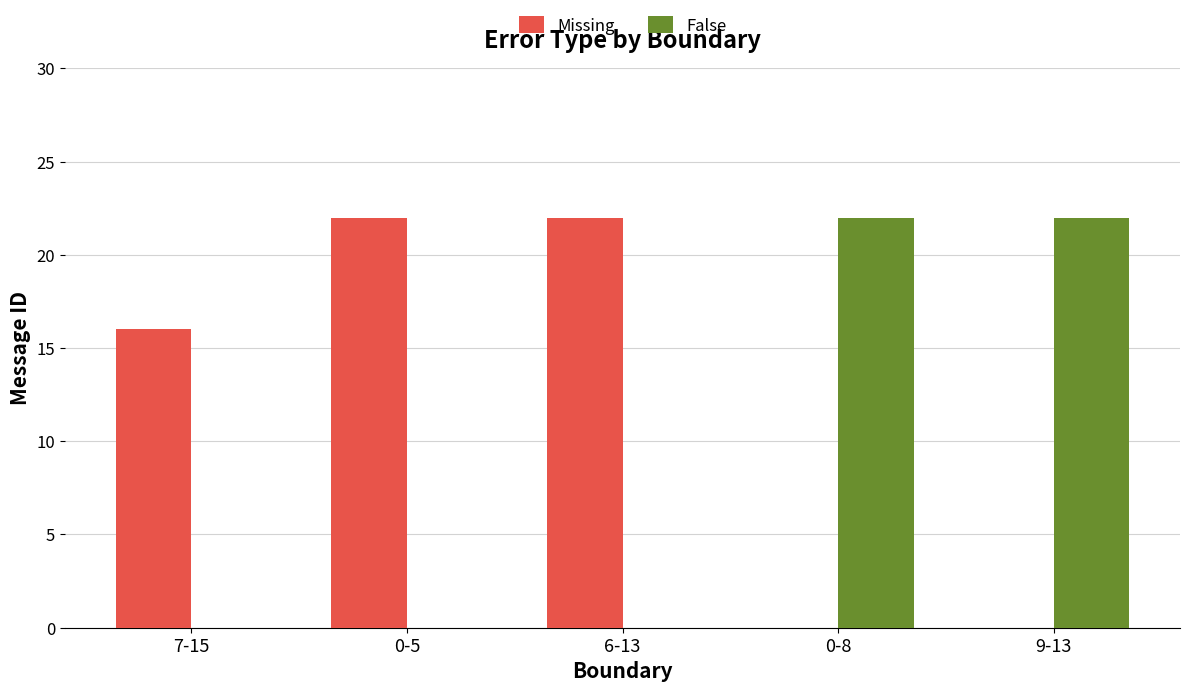

Which series has the largest total across all categories?

Missing